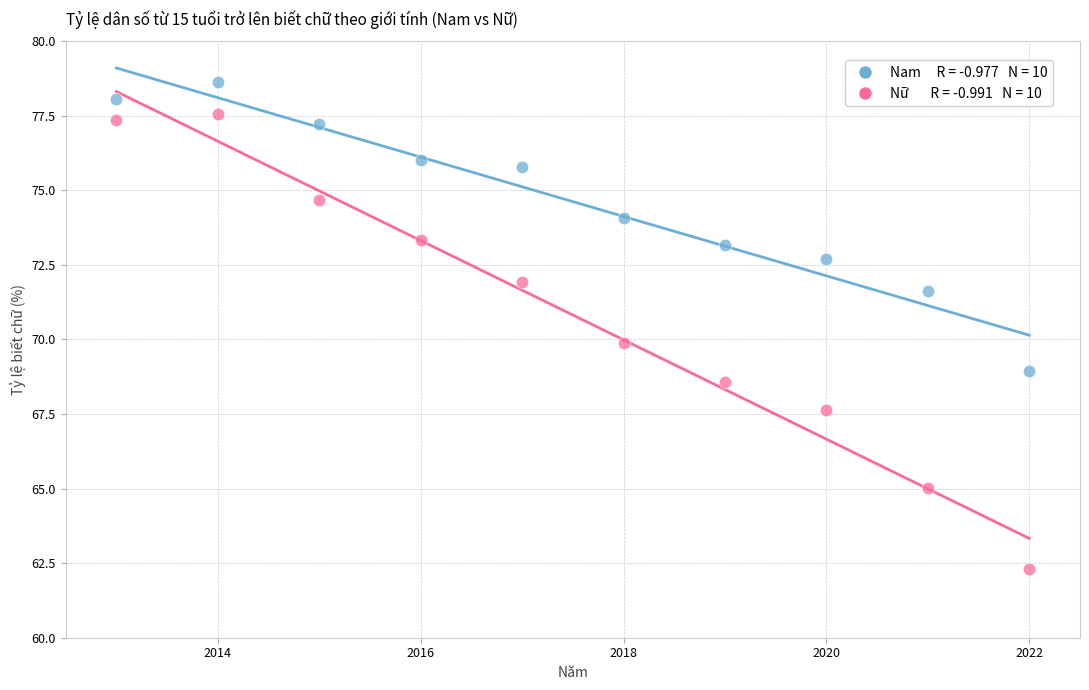

Across all data points, what is the range of X values (max minus min)?

9.0